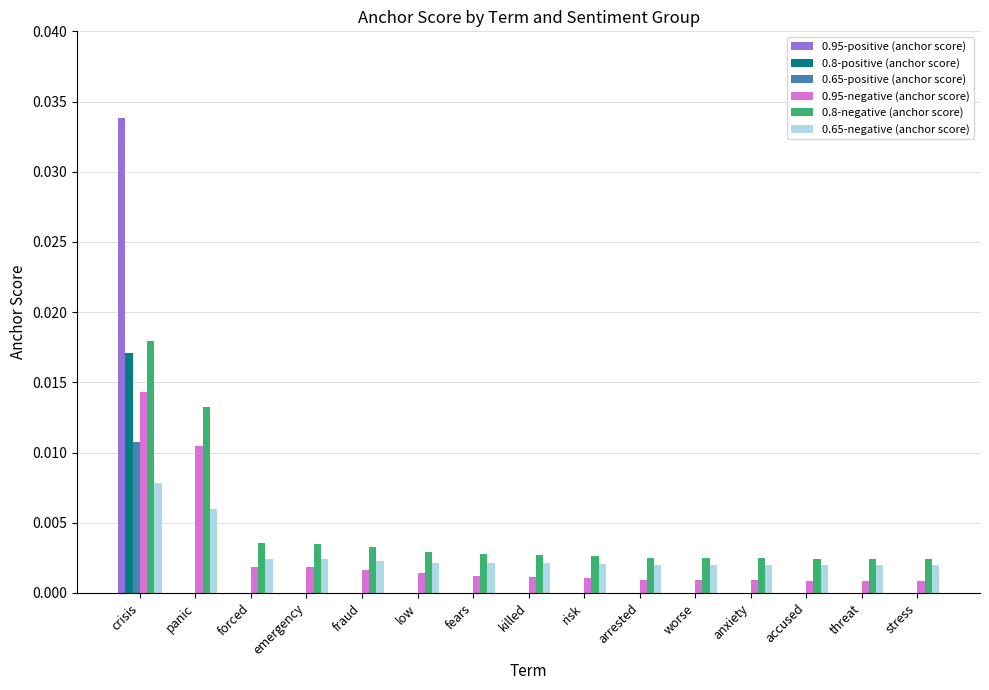

At which category is the sum across all series the highest?

crisis